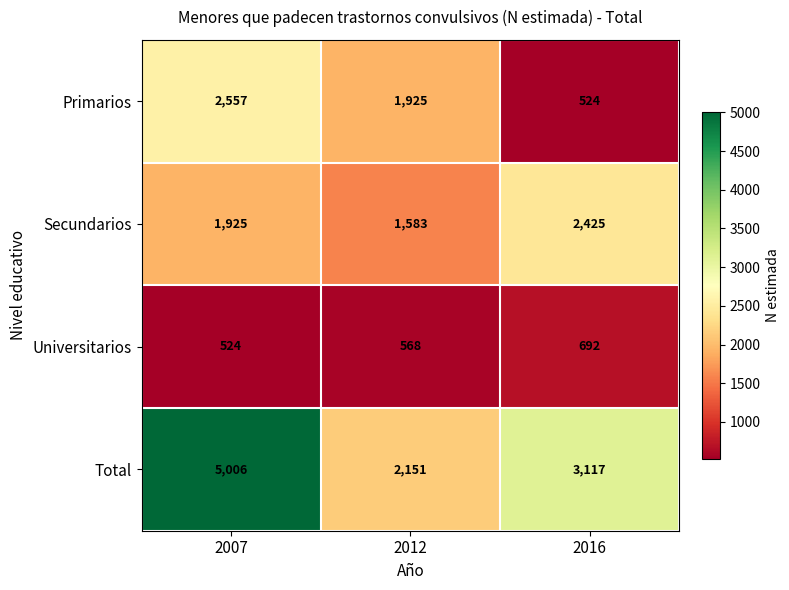

What is the difference between the Secundarios values at 2016 and 2012?

842